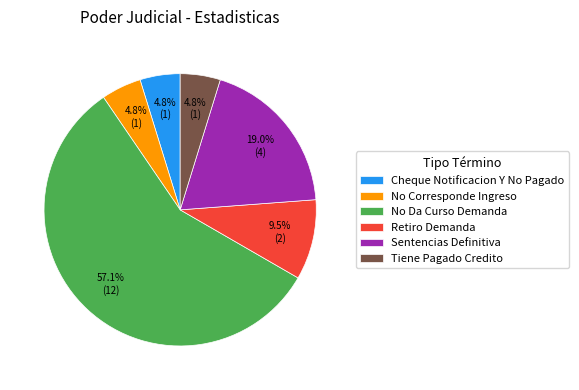

What percentage is NOT represented by No Da Curso Demanda?

42.9%